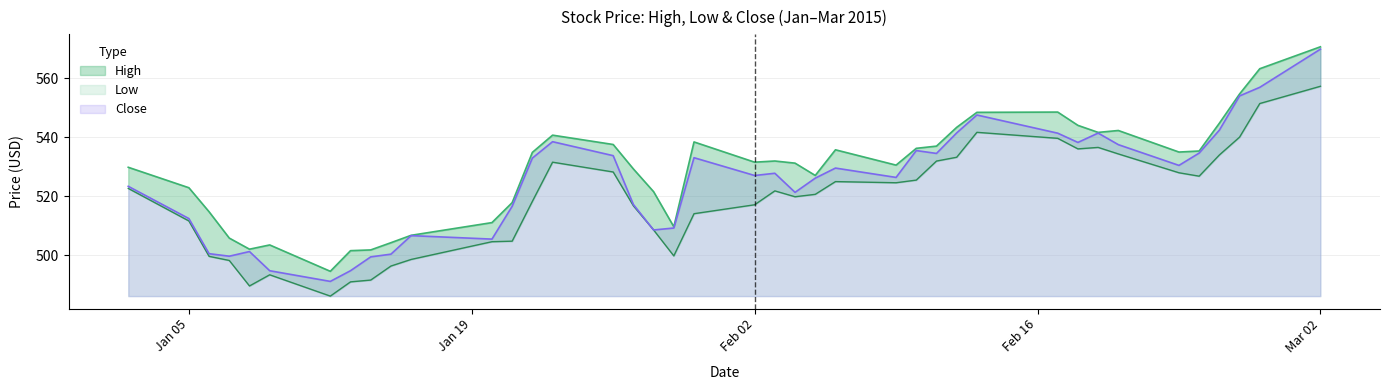

Does the chart have visible grid lines?

Yes